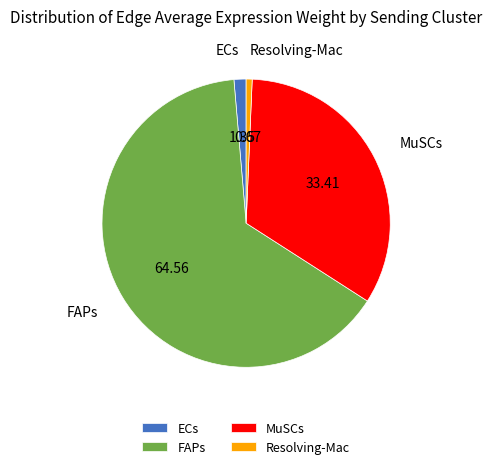

Rank the categories by value from highest to lowest.

FAPs, MuSCs, ECs, Resolving-Mac